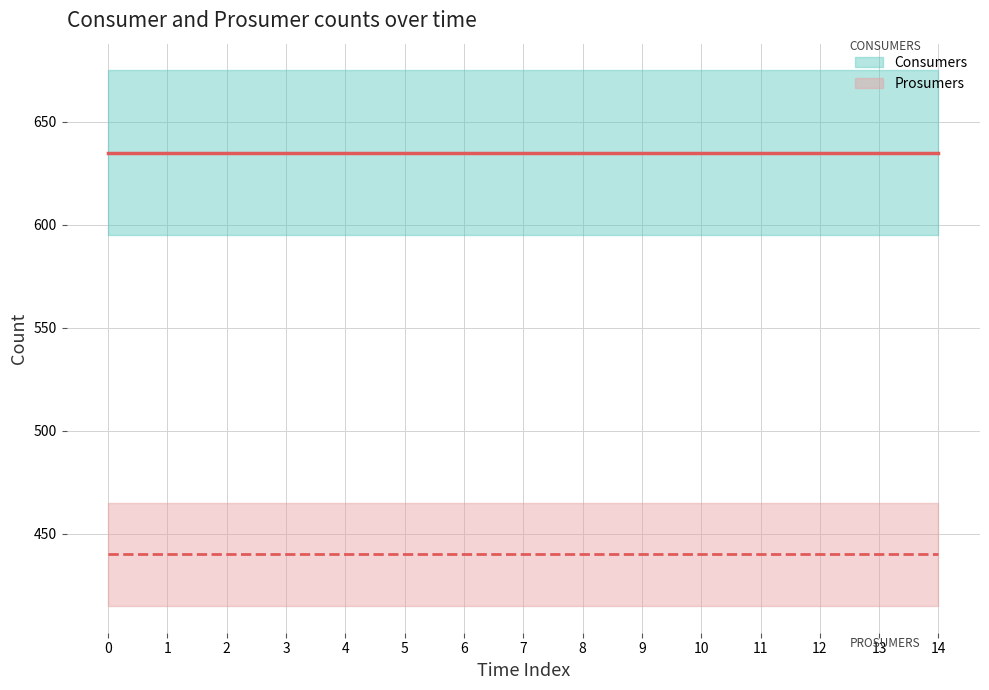

Which series changed the most between 13 and 14?

Consumers